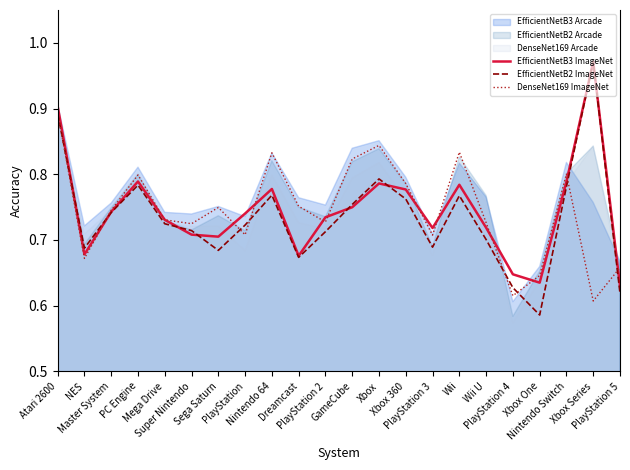

Which has a higher value, Mega Drive or NES?

Mega Drive